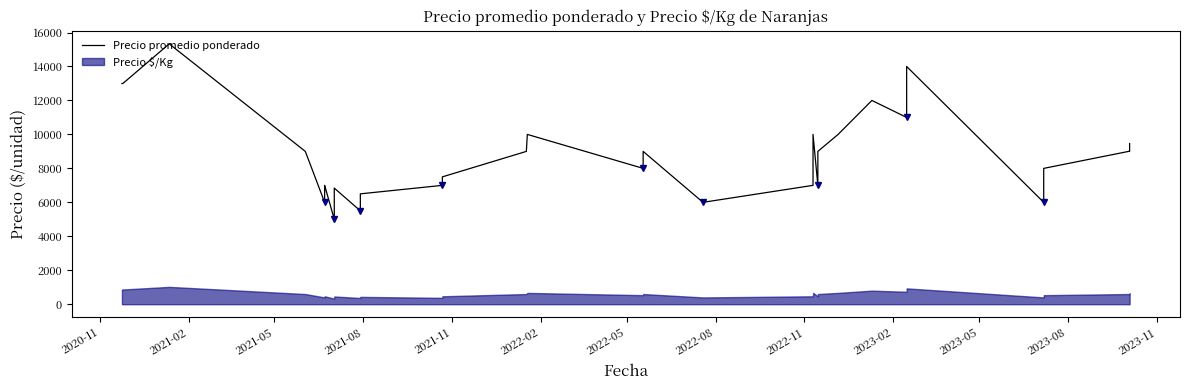

What is the greatest value displayed?

15333